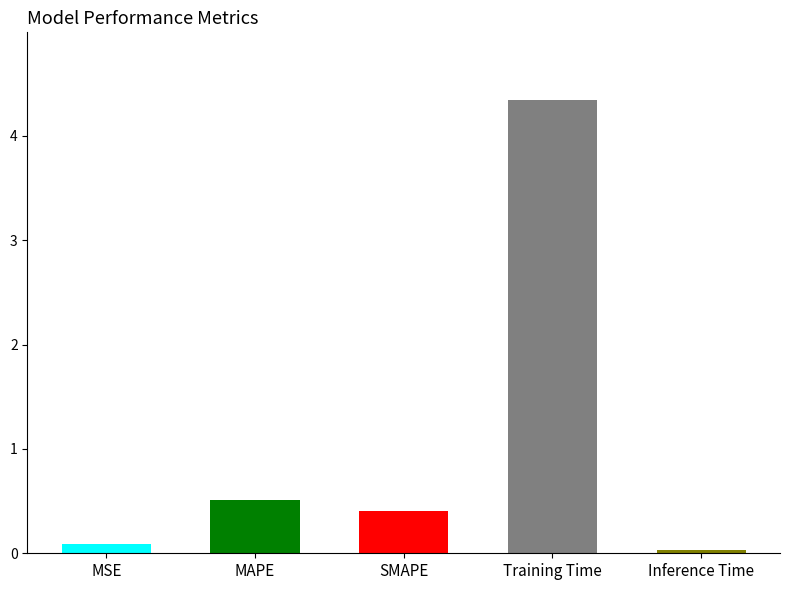

What is the label of the 5th bar from the right?

MSE